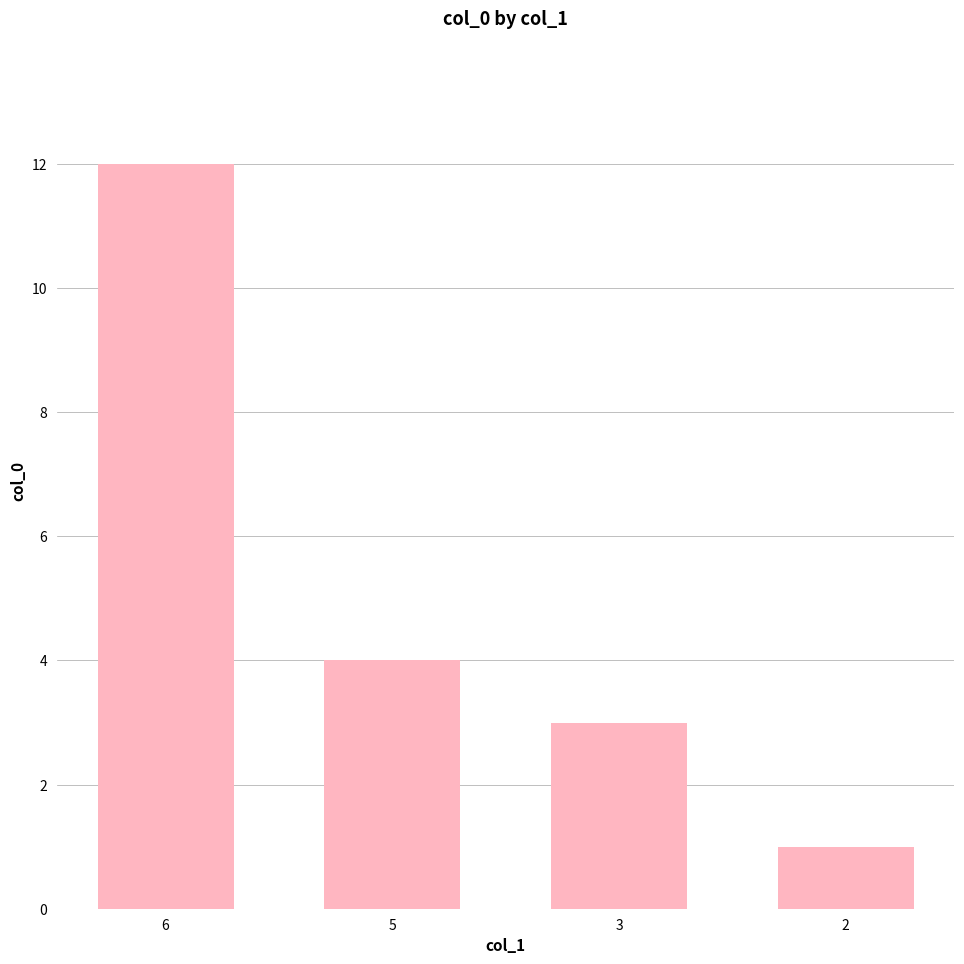

Which has a higher value, 3 or 5?

5